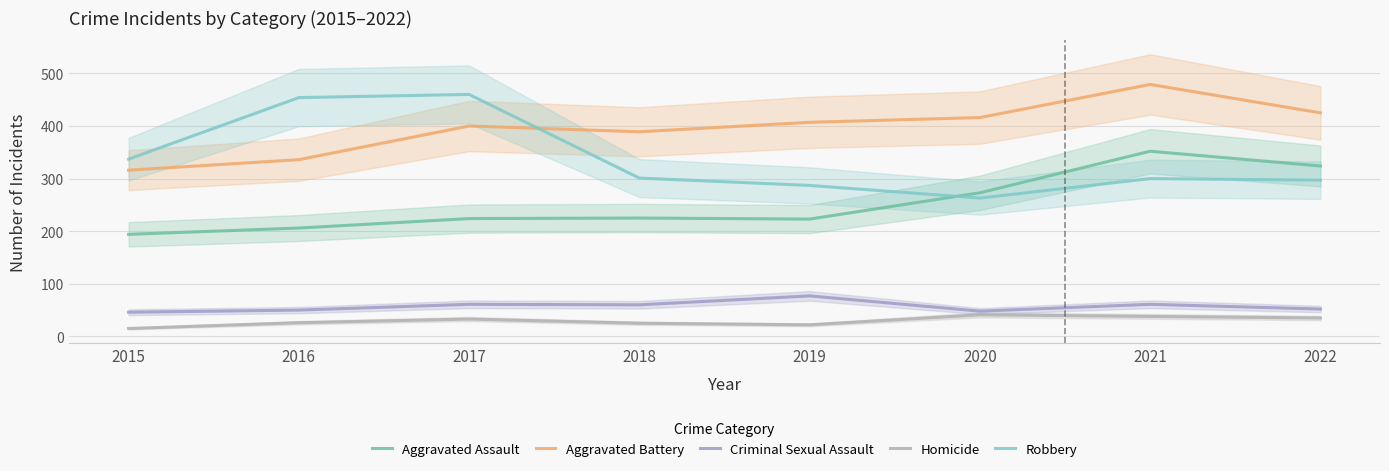

Is the value of Criminal Sexual Assault at 2015 greater than the value of Aggravated Battery at 2017?

No